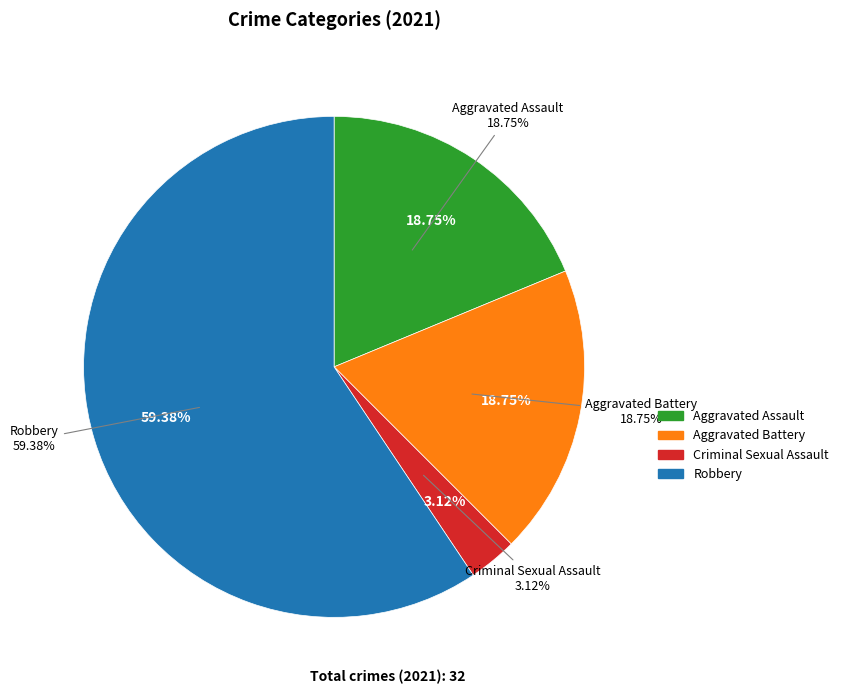

Rank the categories by value from lowest to highest.

Criminal Sexual Assault, Aggravated Assault, Aggravated Battery, Robbery